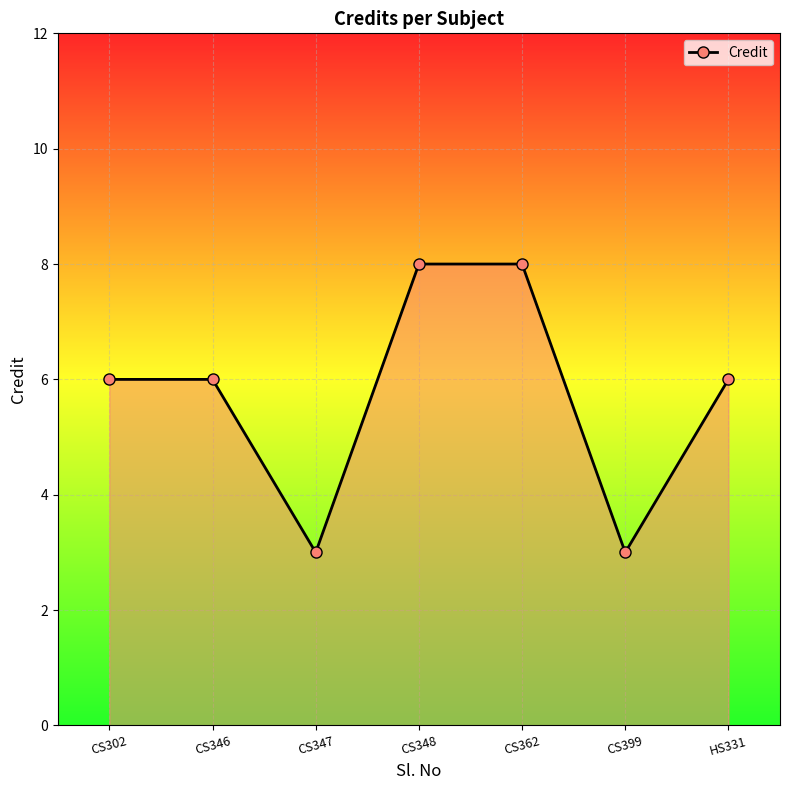

What is the label of the 4th point from the right?

CS348